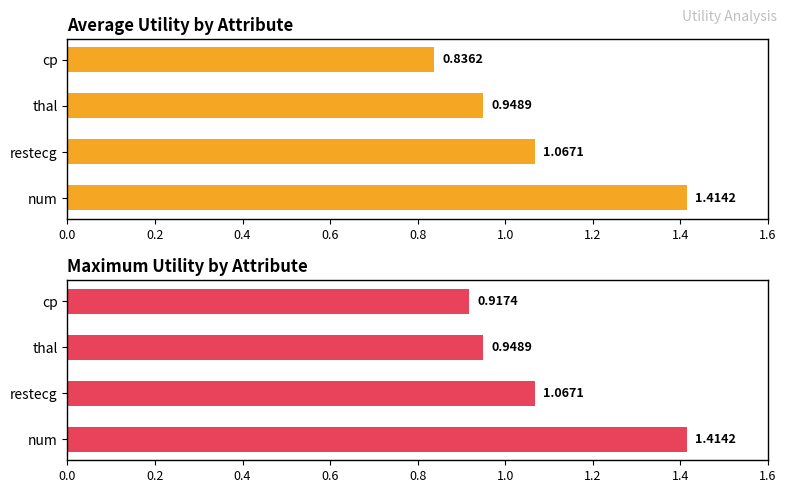

Which series has the largest total across all categories?

max_utility